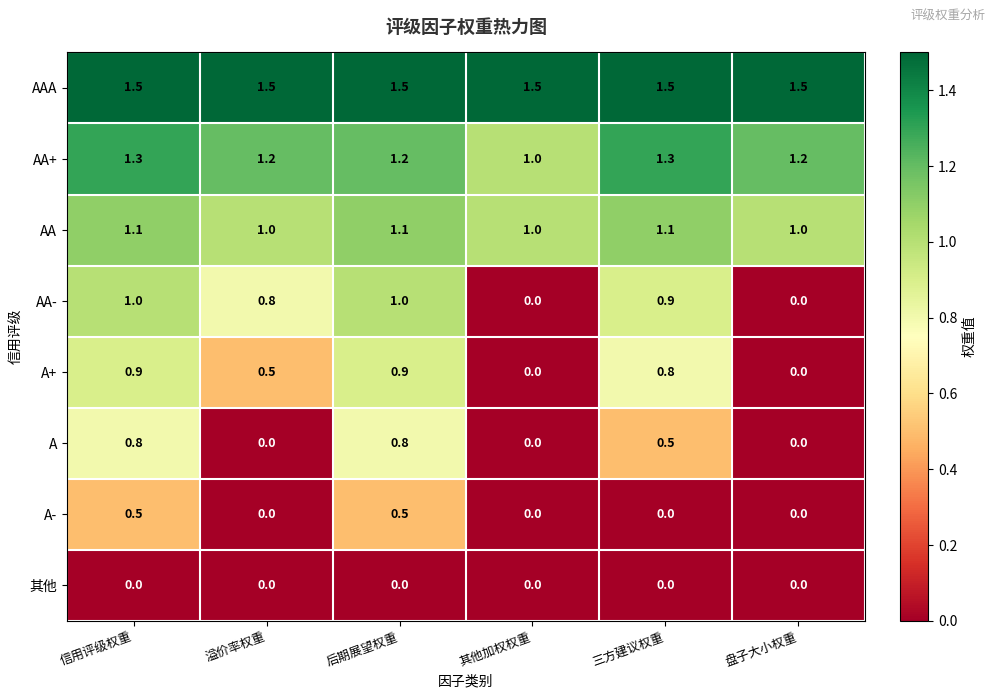

Is it true that A equals 0.4 at 信用评级权重?

False